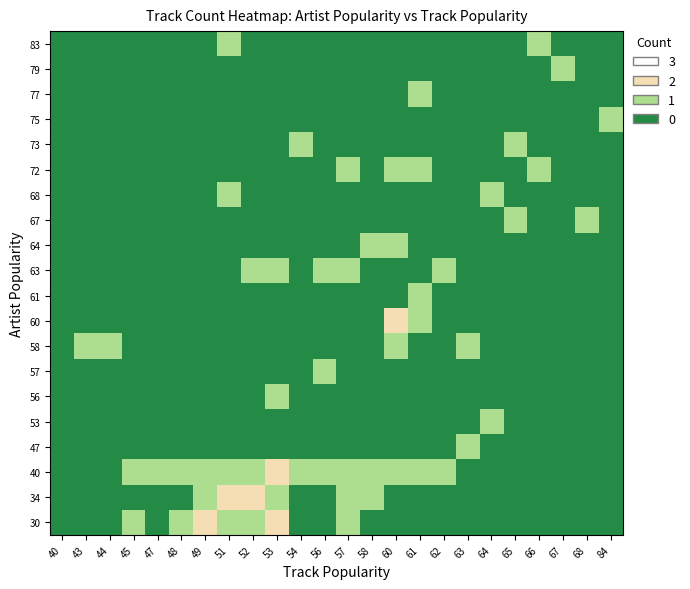

At which category is the sum across all series the highest?

53